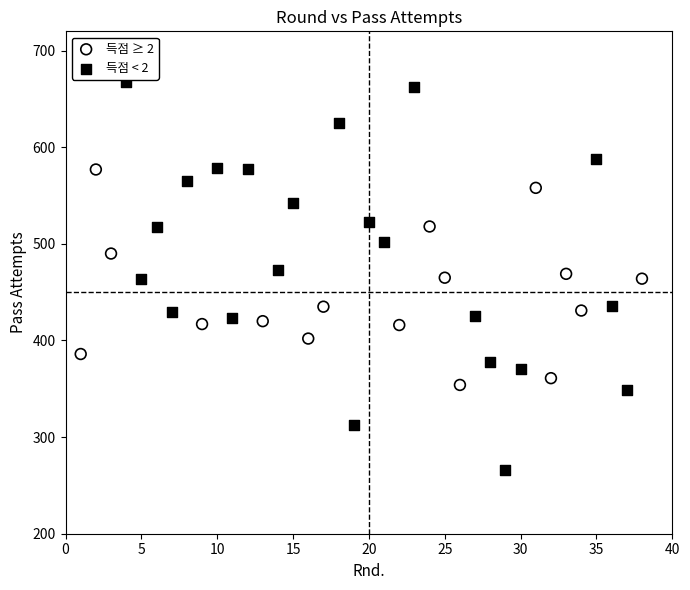

Which series contains the lowest Y value?

득점 < 2